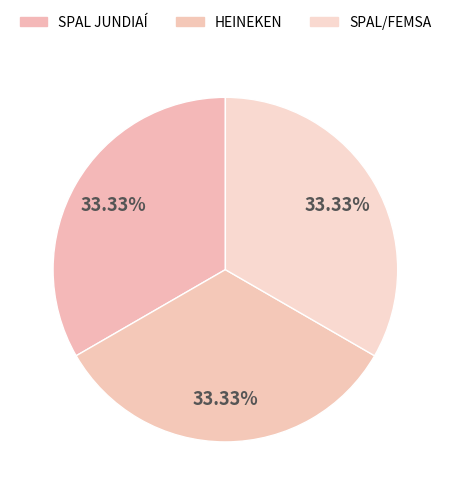

Approximately how many times larger is the value at SPAL/FEMSA compared to HEINEKEN?

1.0